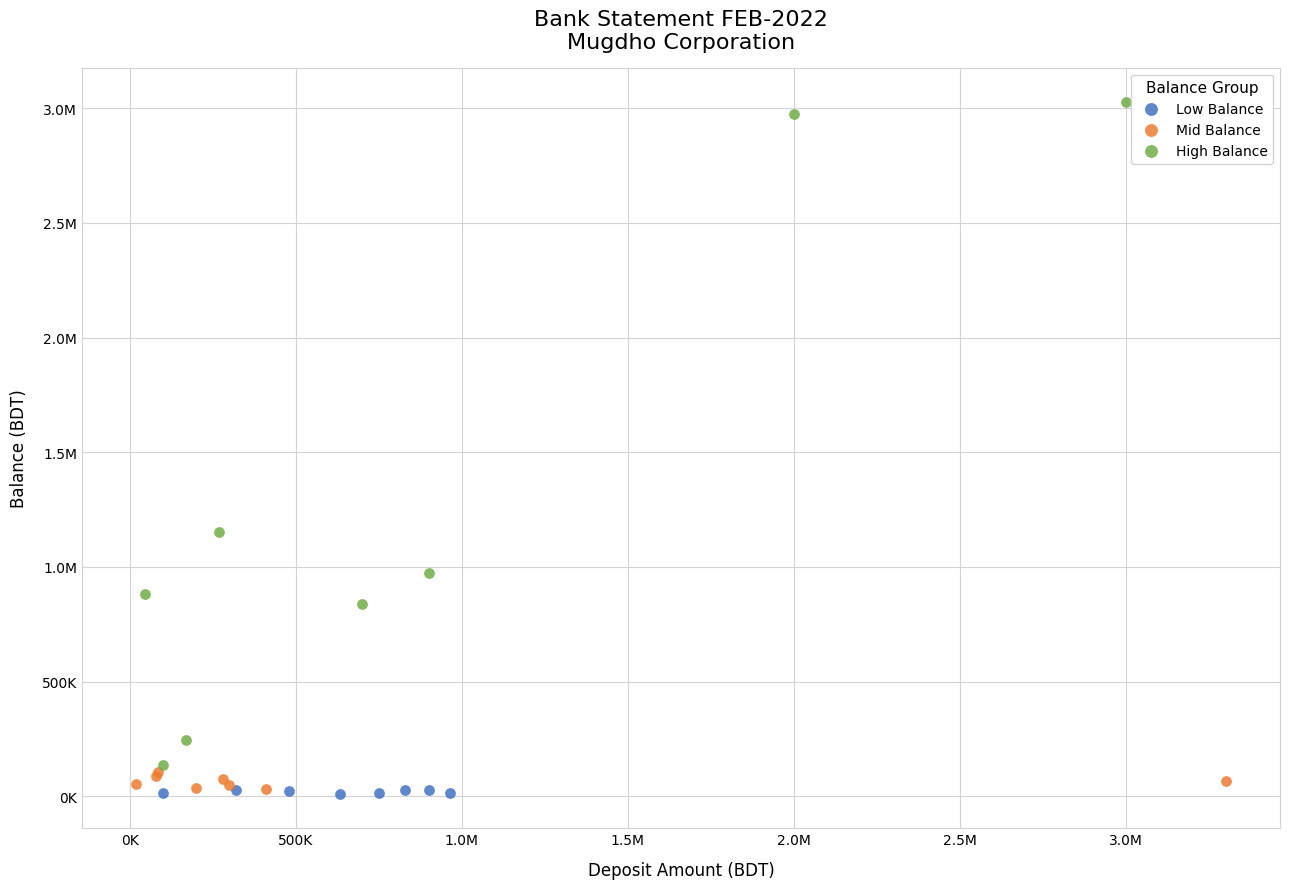

What are all the series names shown in the legend?

Low Balance, Mid Balance, High Balance